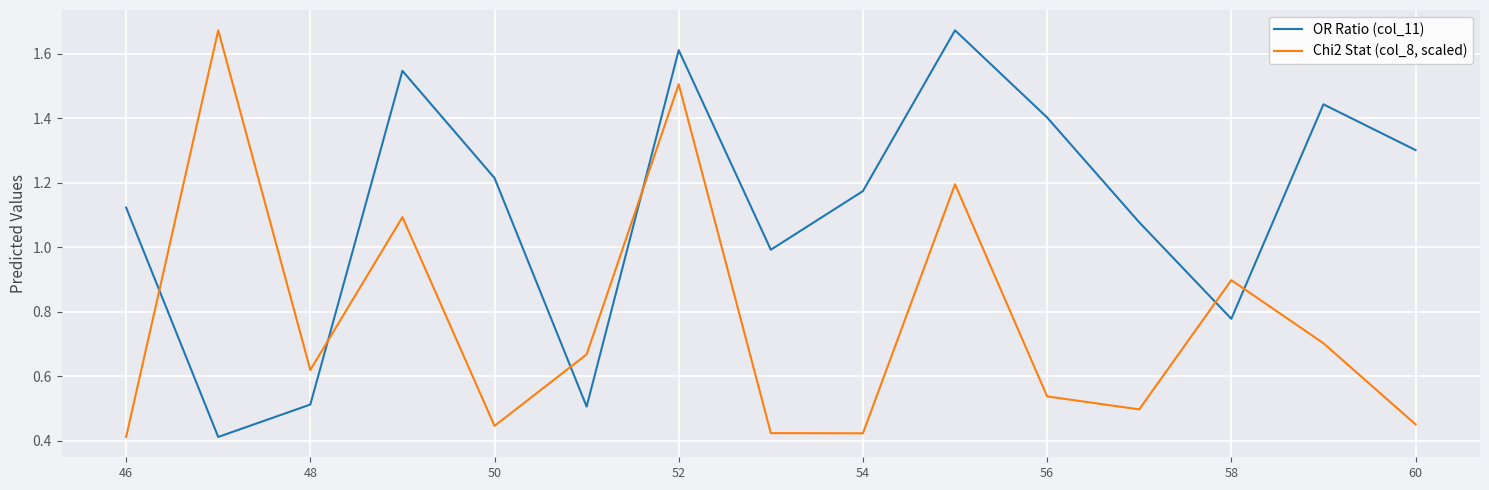

True or false: Chi2 Stat (col_8, scaled) and OR Ratio (col_11) cross at least once.

True